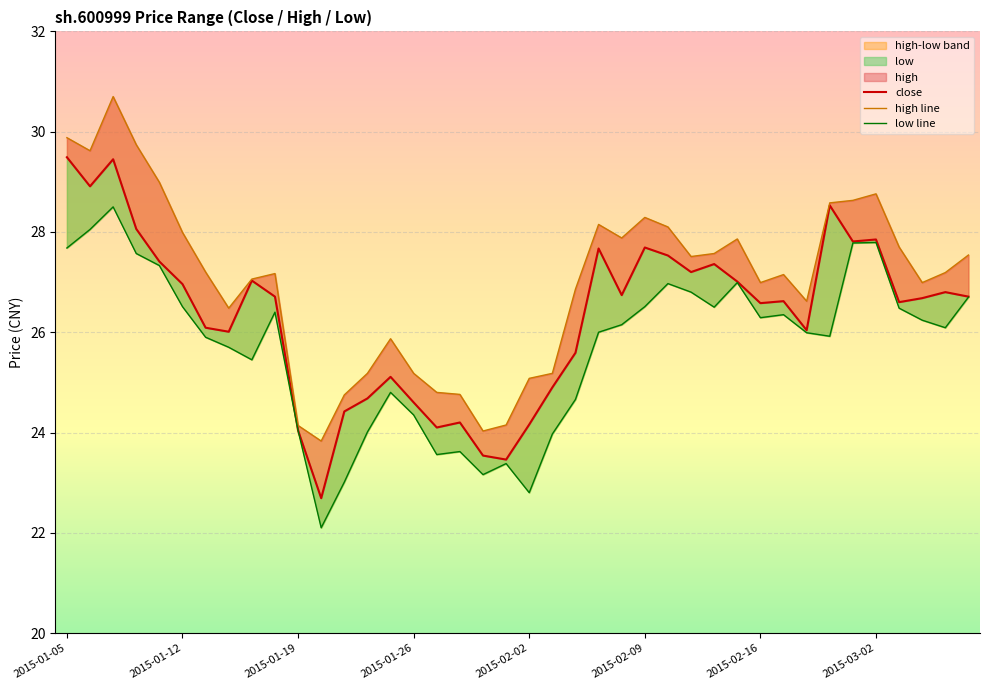

The value of low line at 2015-02-09 is 26.5. True or false?

True